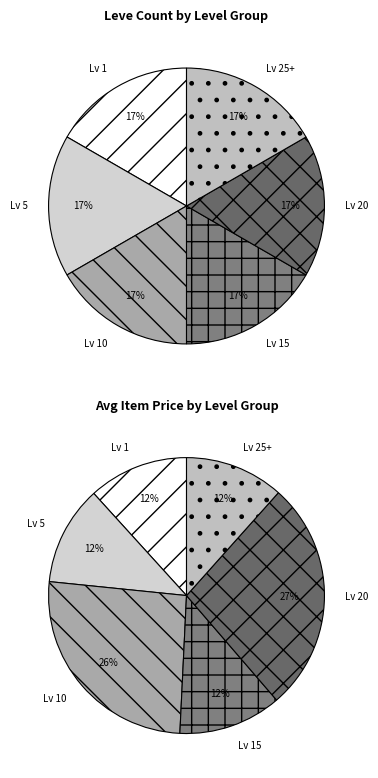

Combined, do Level 20 and 16 account for over 50%?

No